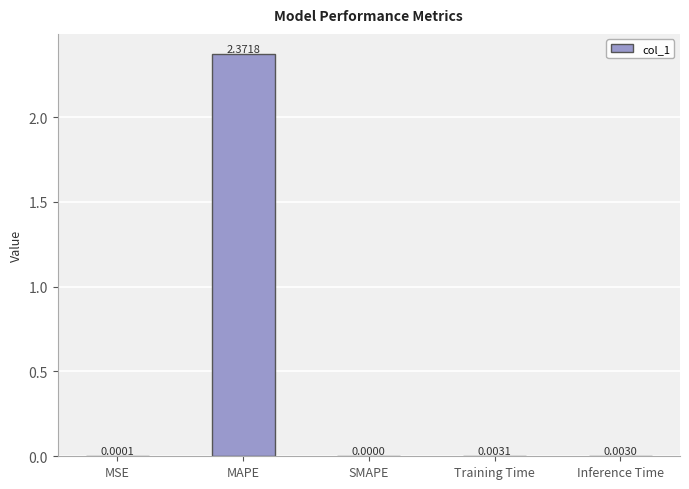

Which has a higher value, MSE or MAPE?

MAPE